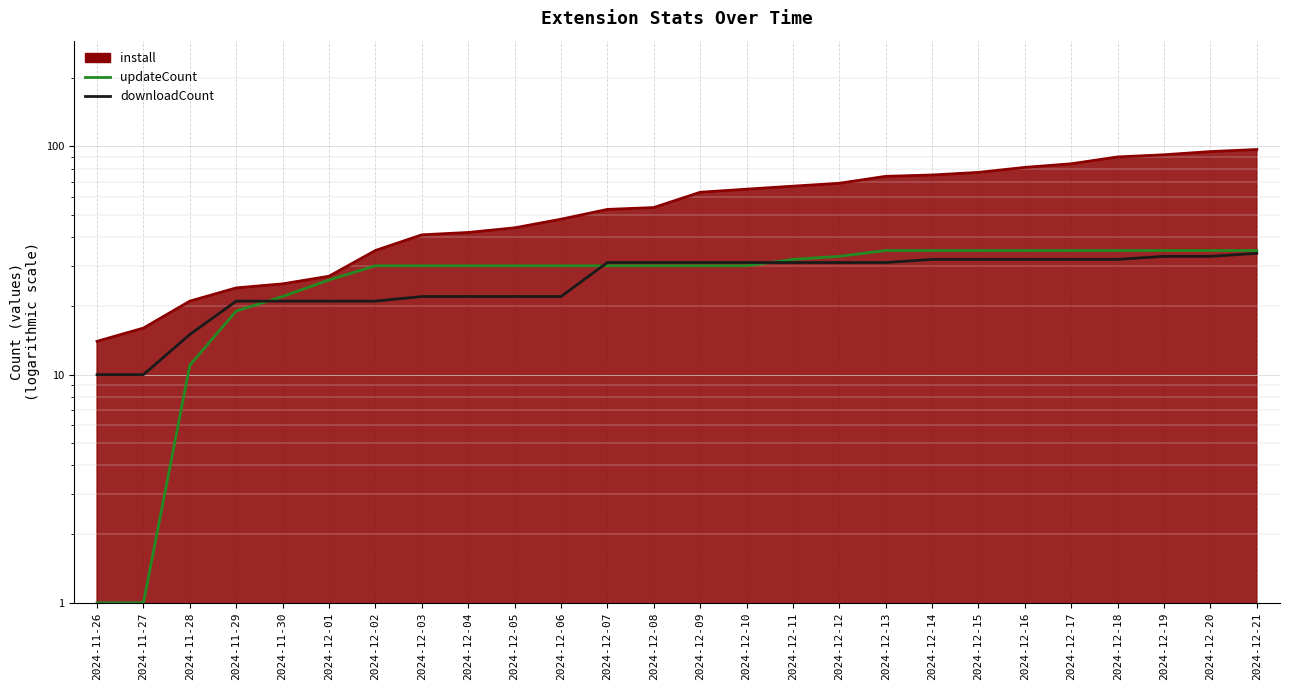

How many categories are shown in the chart?

26